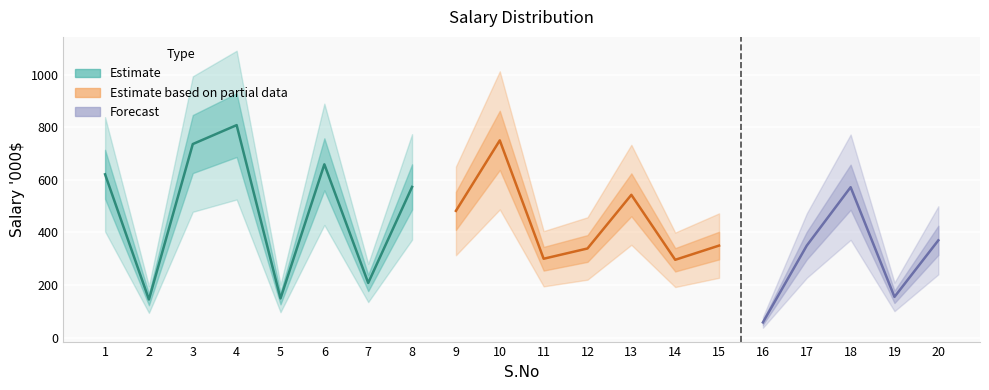

True or false: there are more than 2 points higher than both neighbors.

True